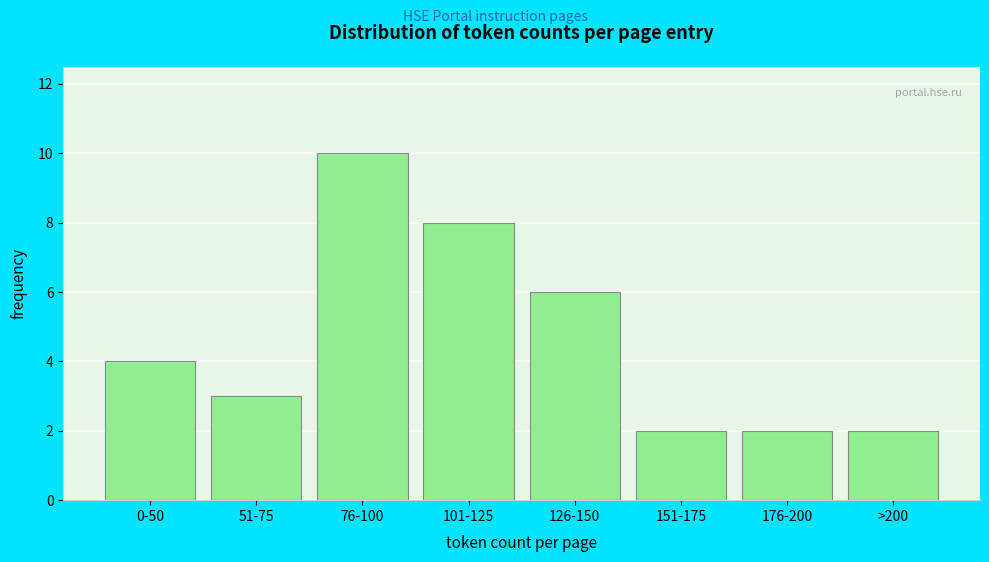

Reading left to right, list all the values displayed in this chart.

4	3	10	8	6	2	2	2